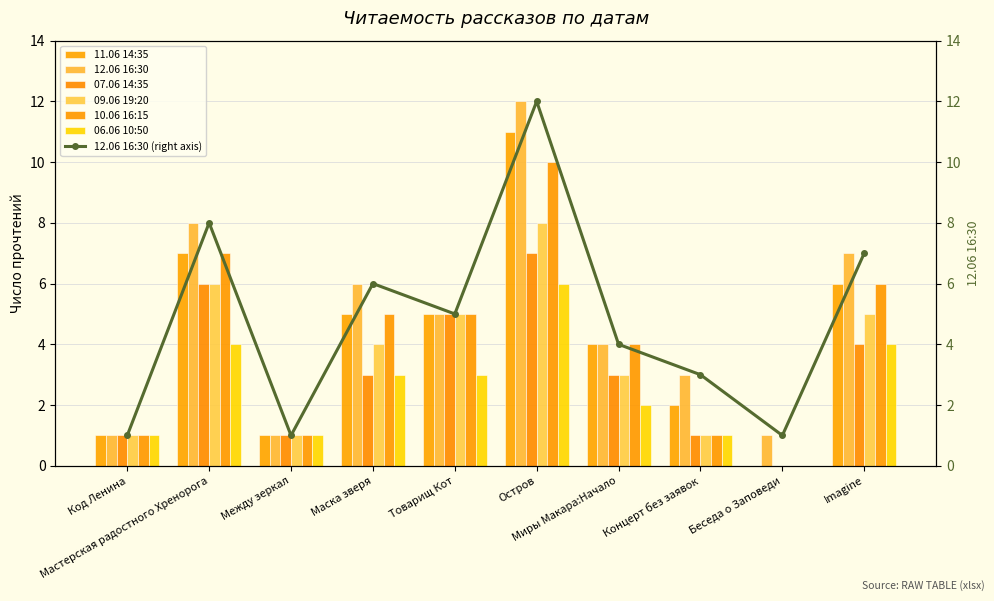

How many values in the 06.06 10:50 series exceed 3?

3